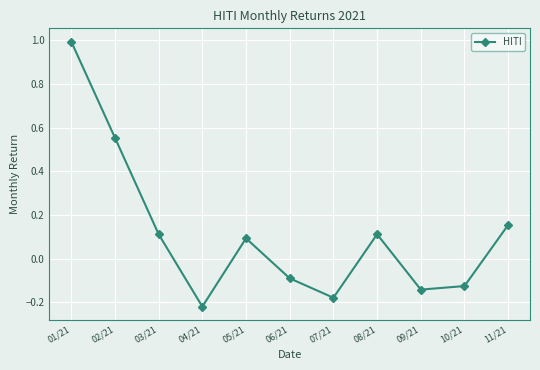

True or false: the data shows 0.1 at 08/21.

True